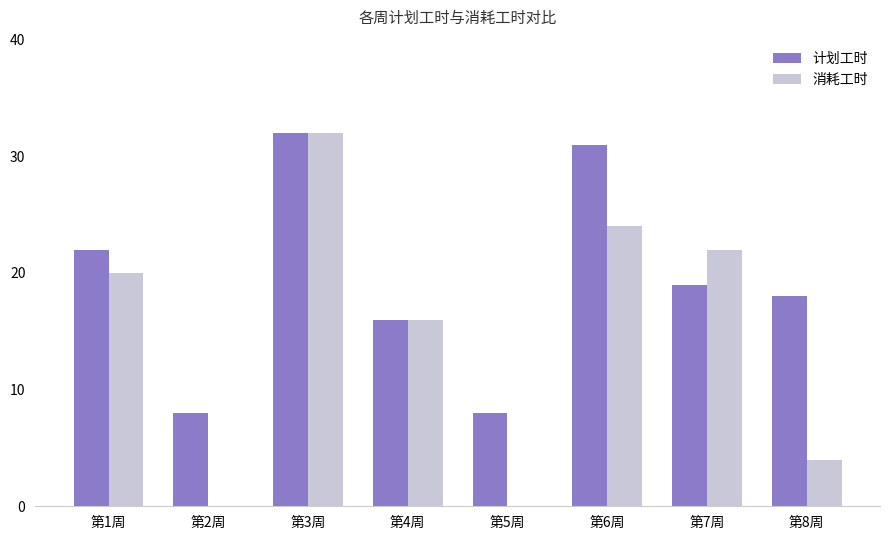

True or false: 计划工时 has a value of 8 at 第2周.

True